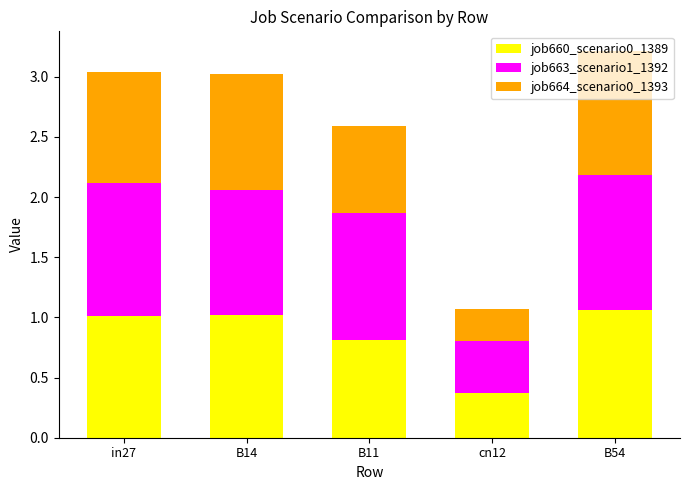

Which category has the lowest value in the job660_scenario0_1389 series?

cn12